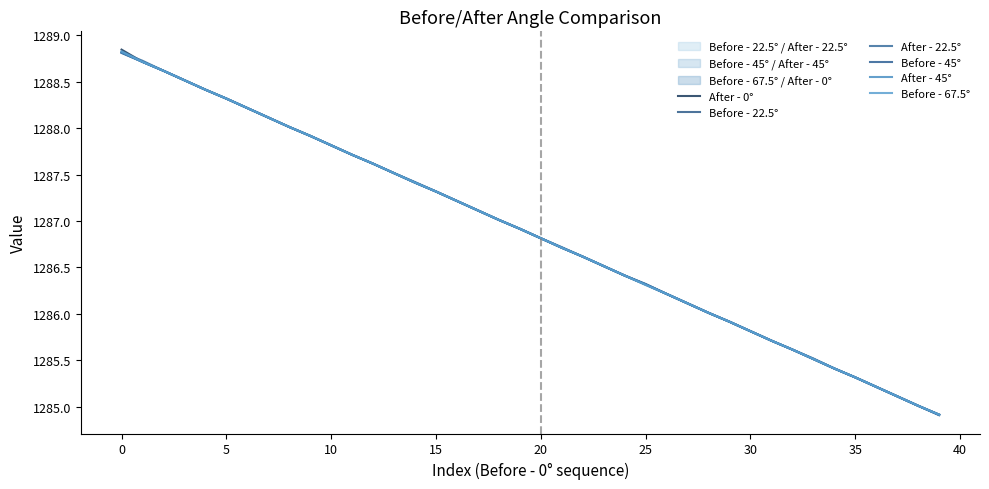

What is the sum of the After - 45° values at 37 and 23?

2571.6